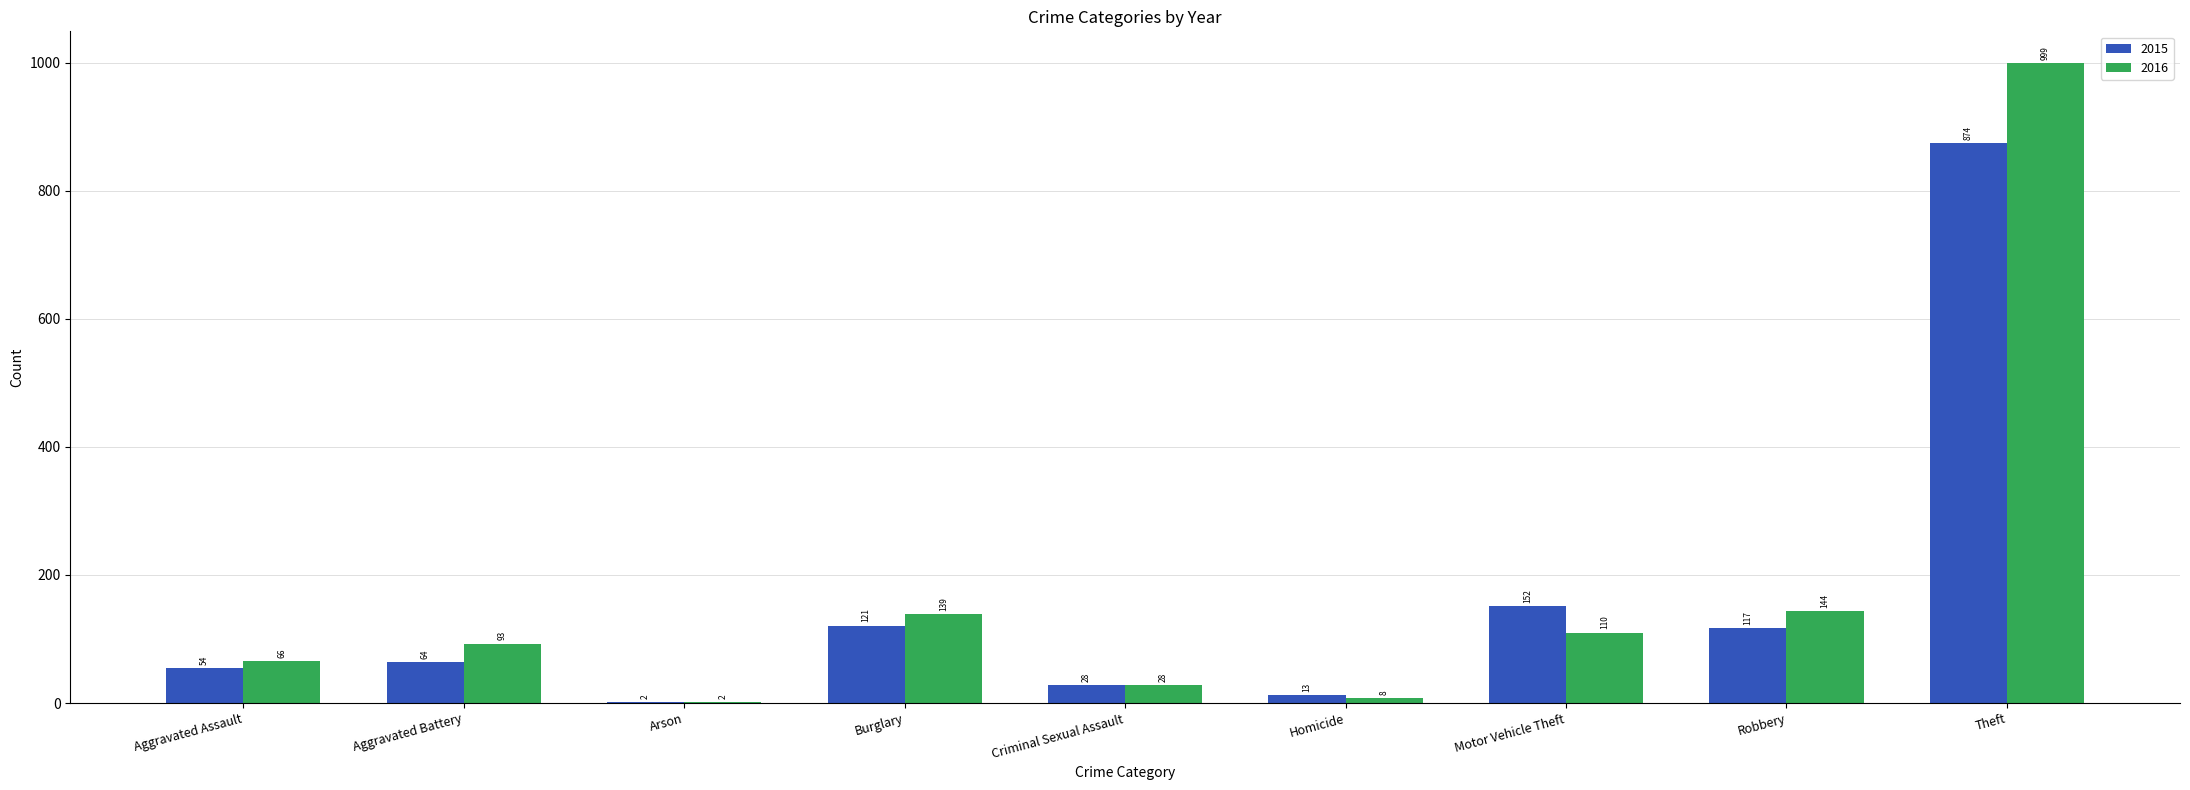

How many data points does each series have?

9